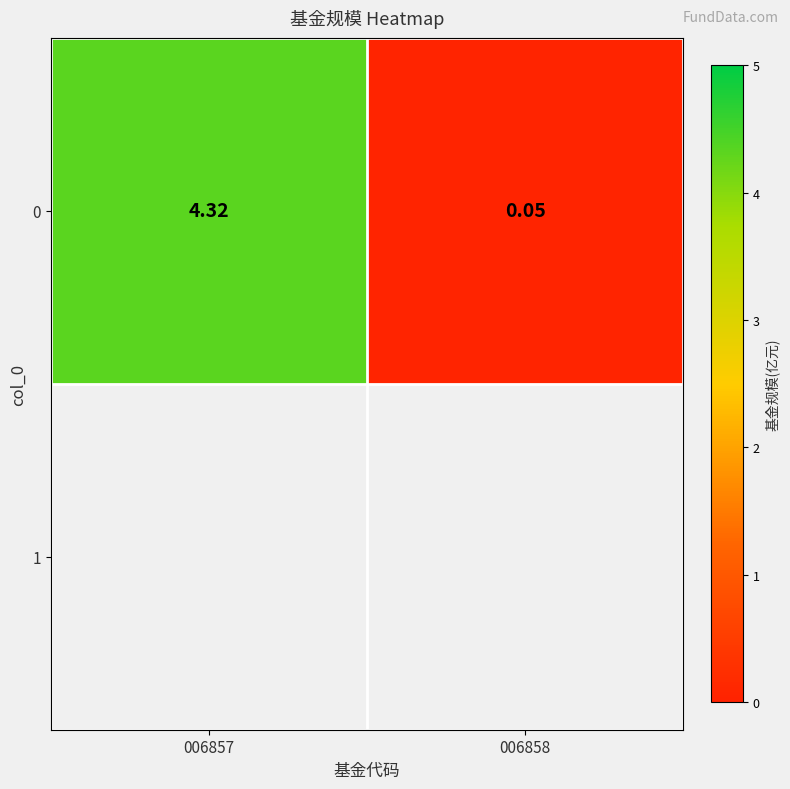

Between 006857 and 006858, which is larger?

006857